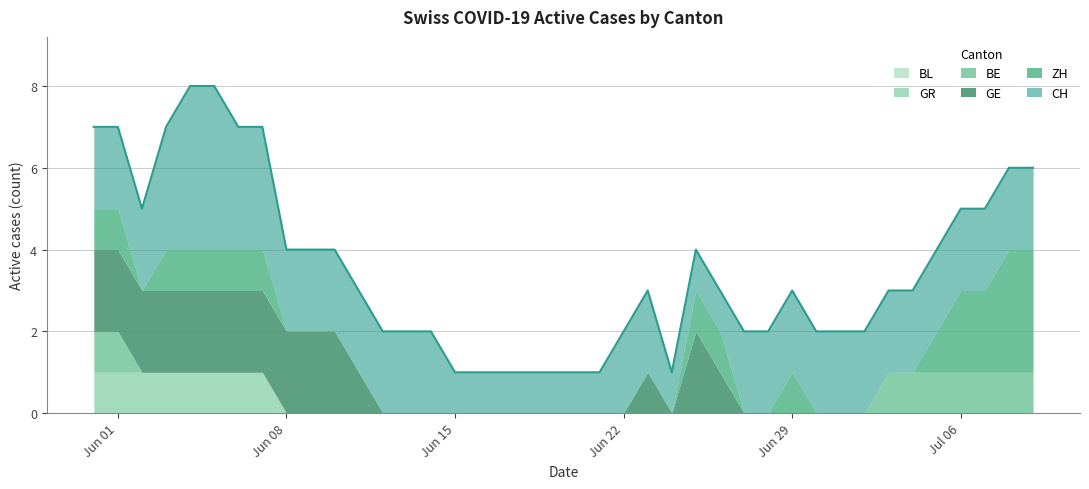

True or false: CH has more than 1 interior local peaks.

True